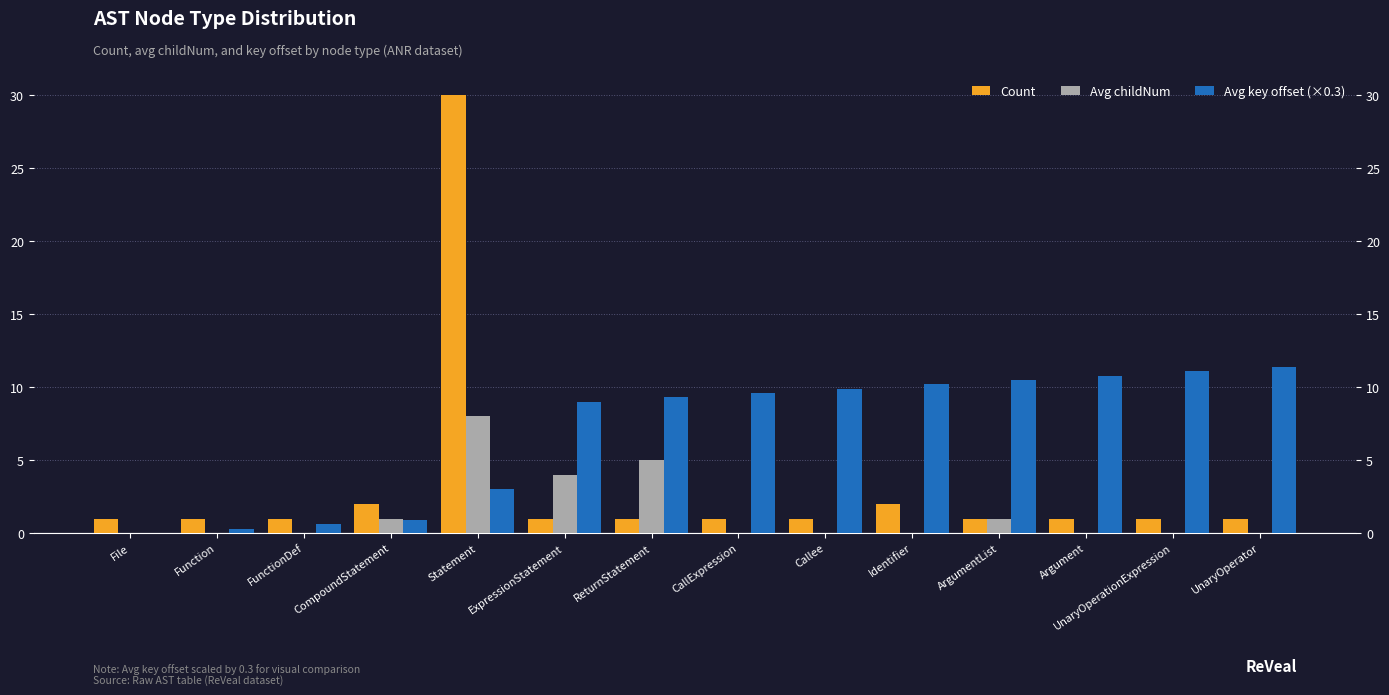

Which series has the largest total across all categories?

Avg key offset (×0.3)